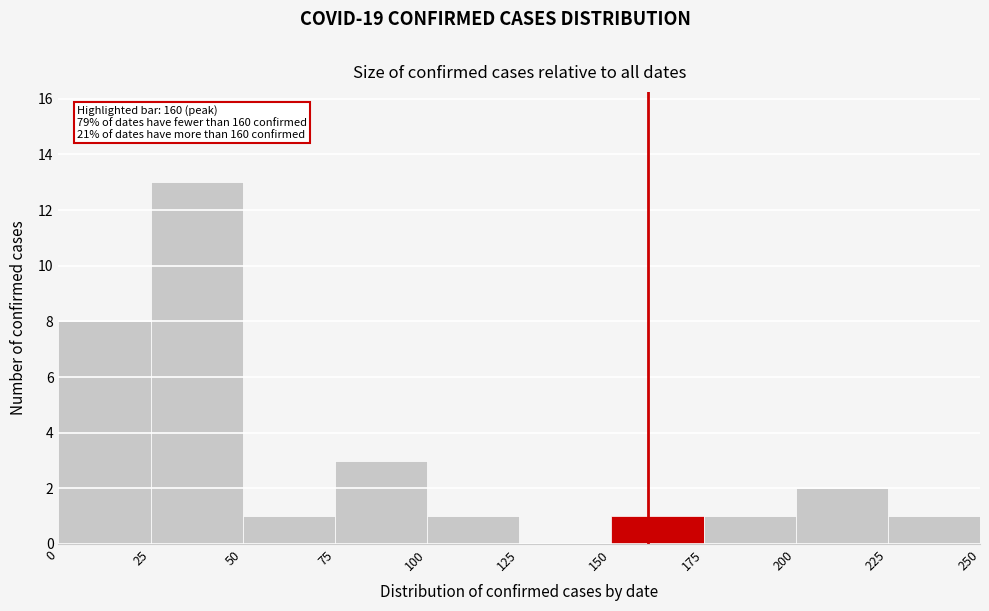

Over which range of the x-axis is the bar tallest?

25 to 50